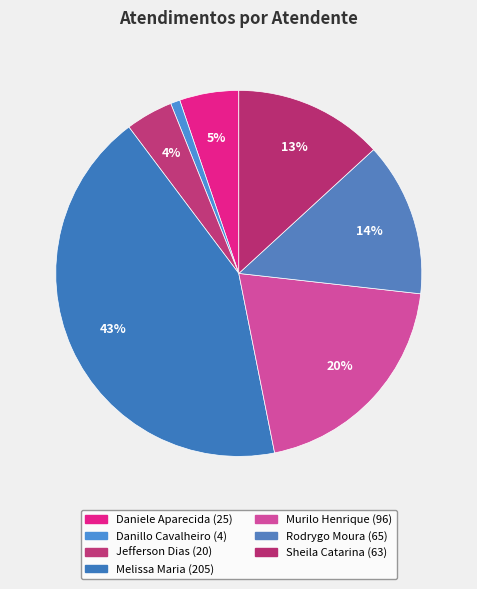

How many segments does this pie chart have?

7